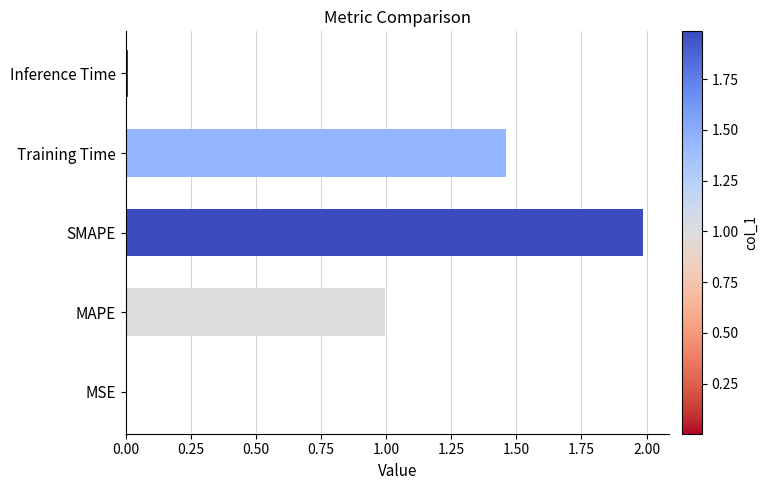

Which label corresponds to the largest value in the chart?

SMAPE